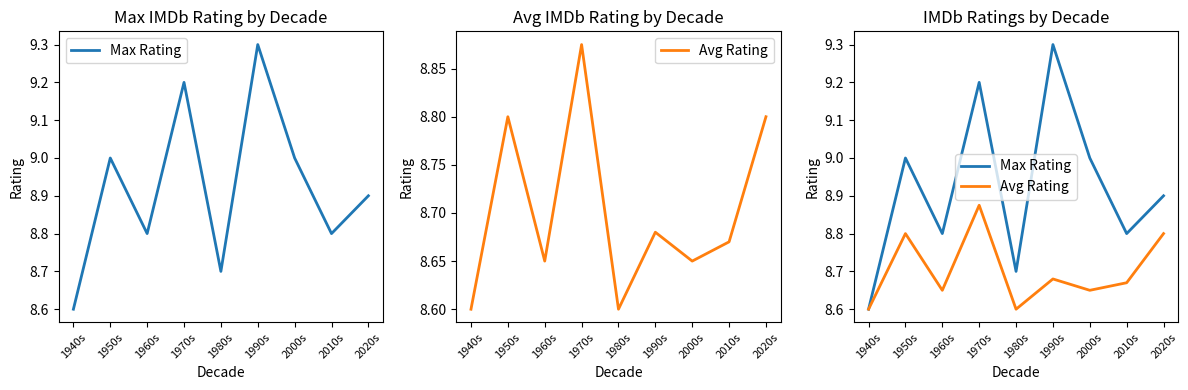

At which category does the chart reach its peak across all series?

1990s